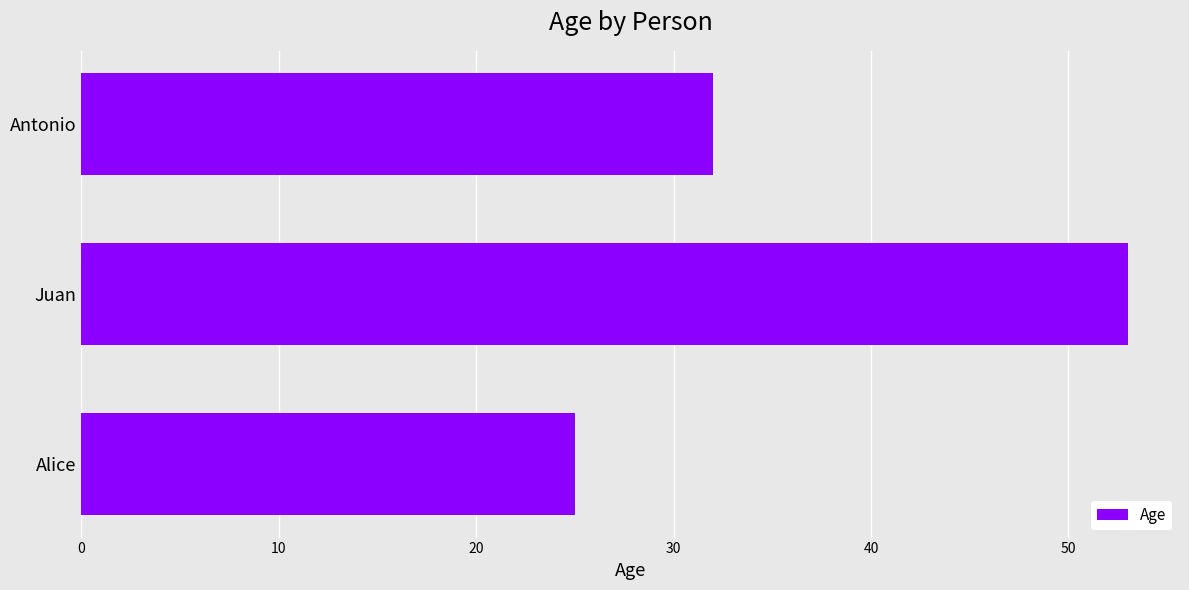

Which category has the highest value across all series?

Juan